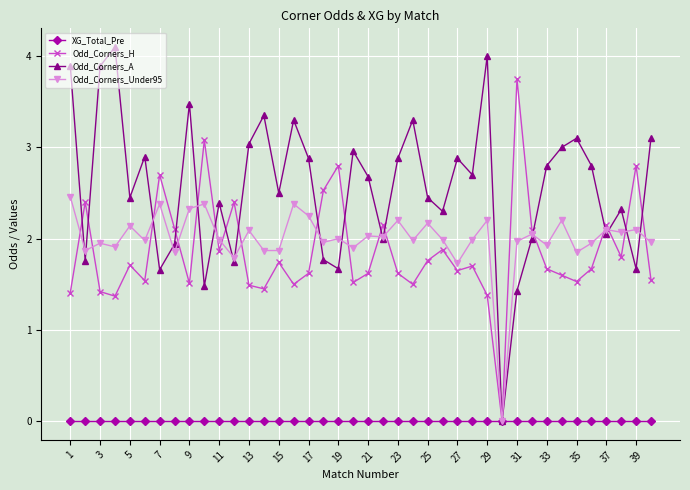

Which series has the largest total across all categories?

Odd_Corners_A